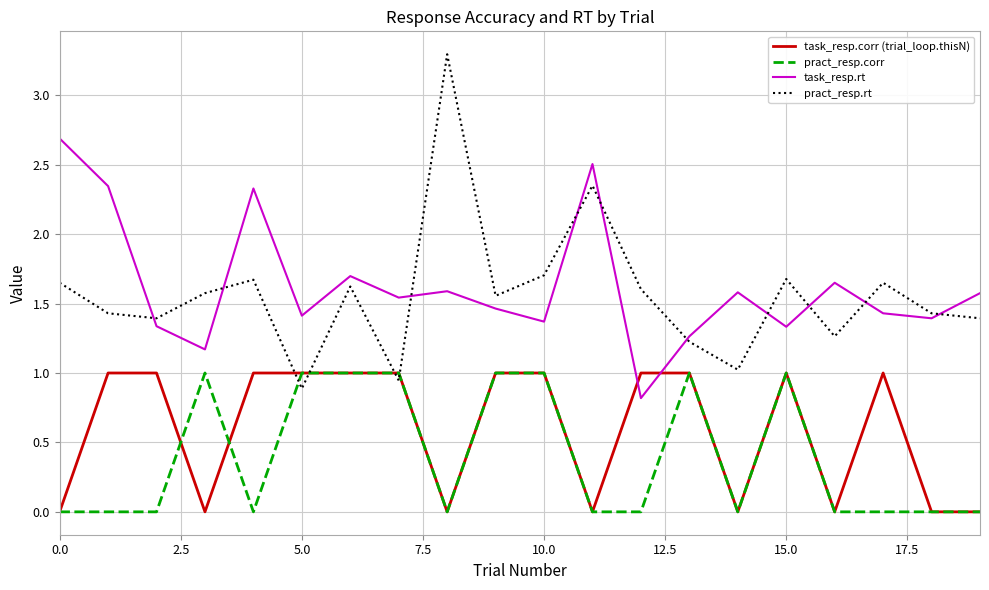

What is the greatest value displayed?

3.3